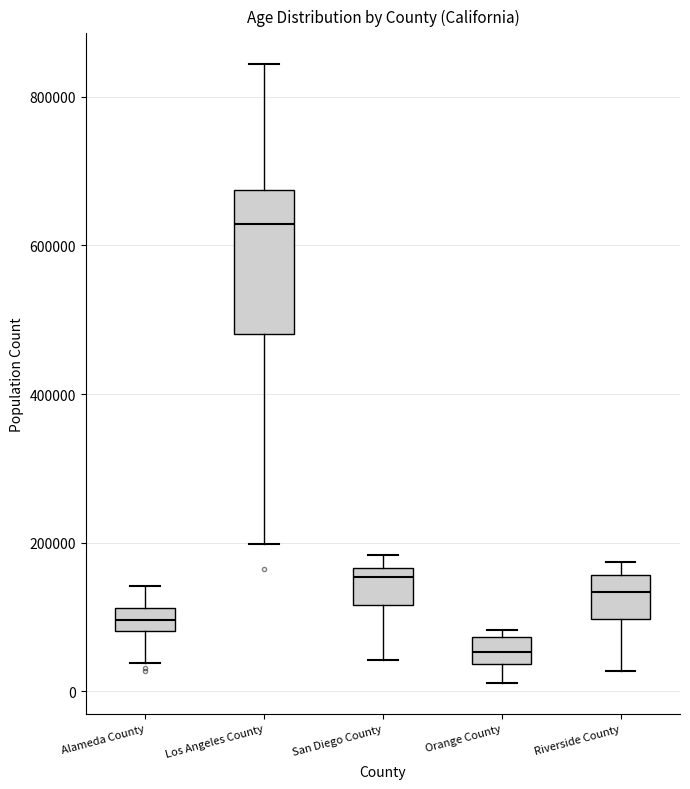

Reading left to right, read every box against the y-axis: the position of its median line, the range the box covers, and the ends of its whiskers. The values are not printed on the chart, so give them approximately, as read against the axis.

Alameda County: median 100000, box 80000 to 120000, whiskers 40000 to 140000
Los Angeles County: median 620000, box 480000 to 680000, whiskers 200000 to 840000
San Diego County: median 160000 (just below the box's upper edge), box 120000 to 160000, whiskers 40000 to 180000
Orange County: median 60000, box 40000 to 80000, whiskers 20000 to 80000 (just above the box's upper edge)
Riverside County: median 140000, box 100000 to 160000, whiskers 20000 to 180000